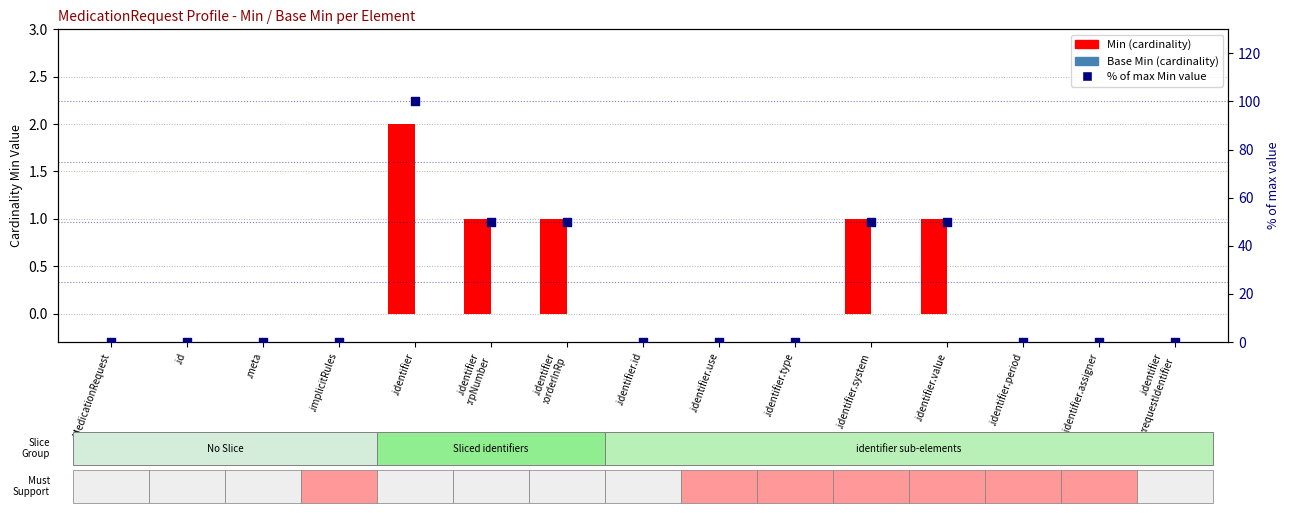

Which series reaches the maximum Y coordinate?

% of max (Min)